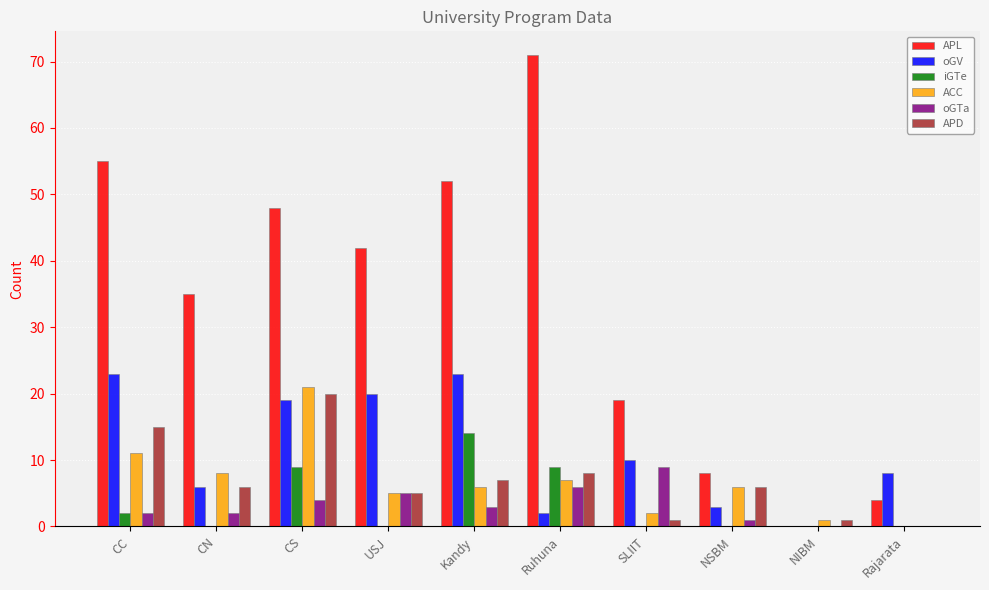

Between CN and SLIIT, which series saw the biggest shift?

APL